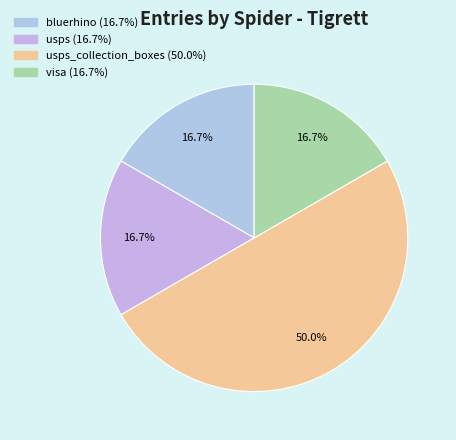

What is the smallest slice in the pie chart?

visa